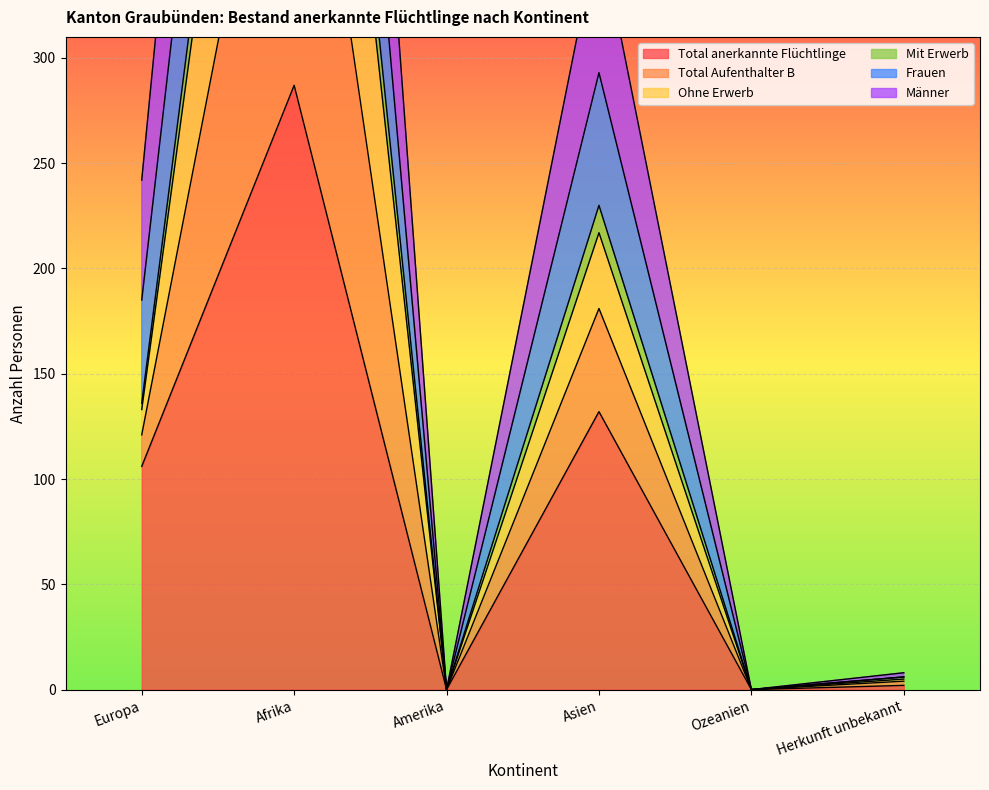

In Ohne Erwerb, how many points are lower than both neighbors (excluding endpoints)?

2